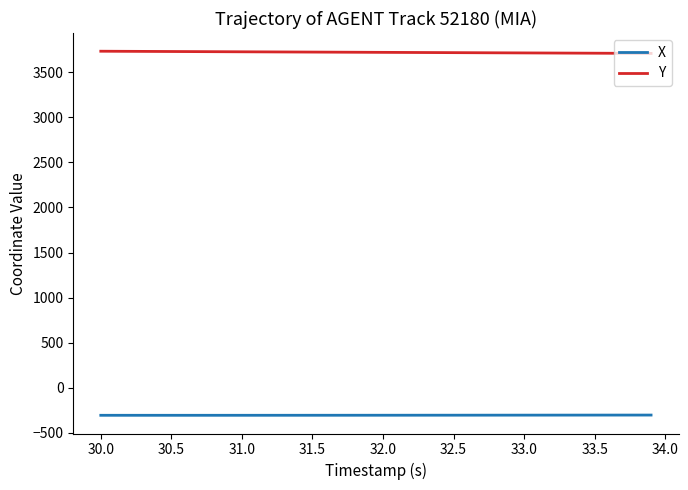

What is the minimum value shown in the chart?

-304.3